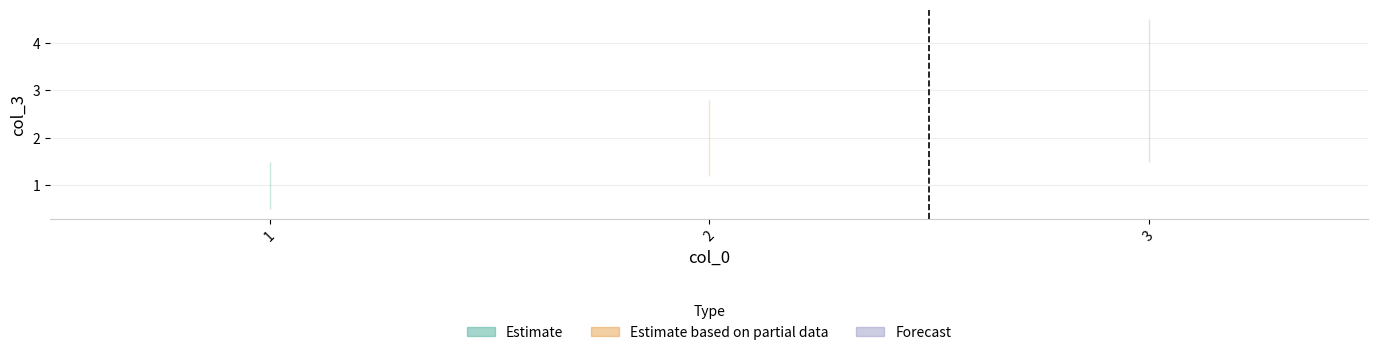

List the labels in order of value, smallest first.

1, 2, 3